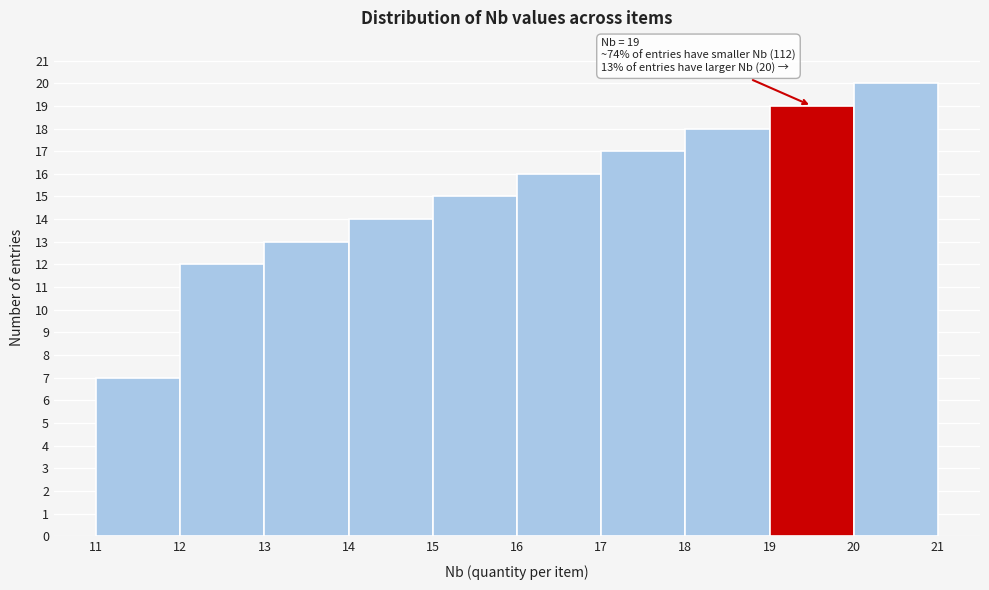

Over which range of the x-axis is the bar tallest?

20 to 21